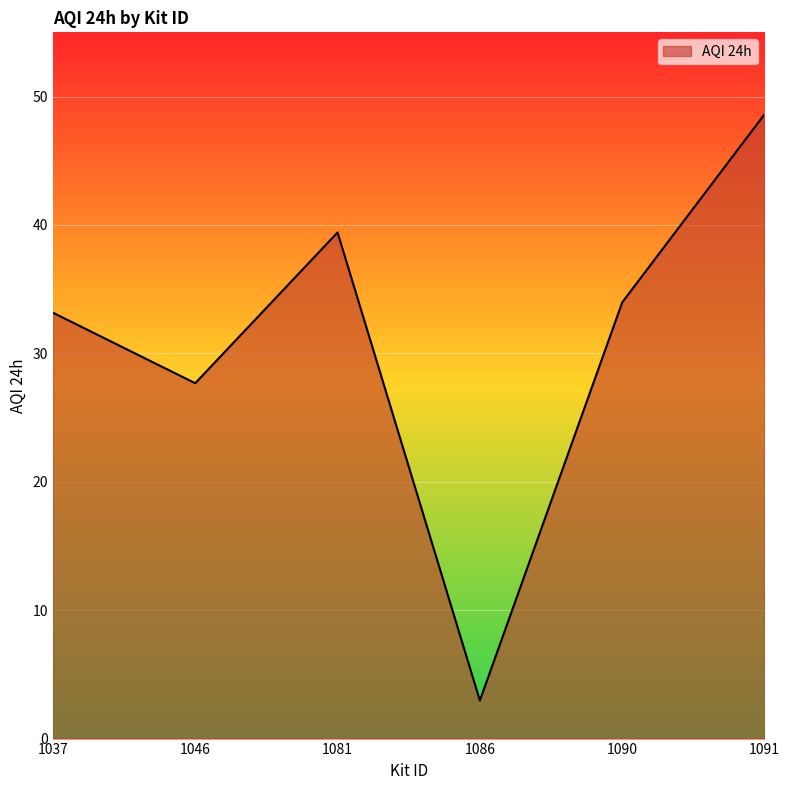

Which has a higher value, 1037 or 1046?

1037